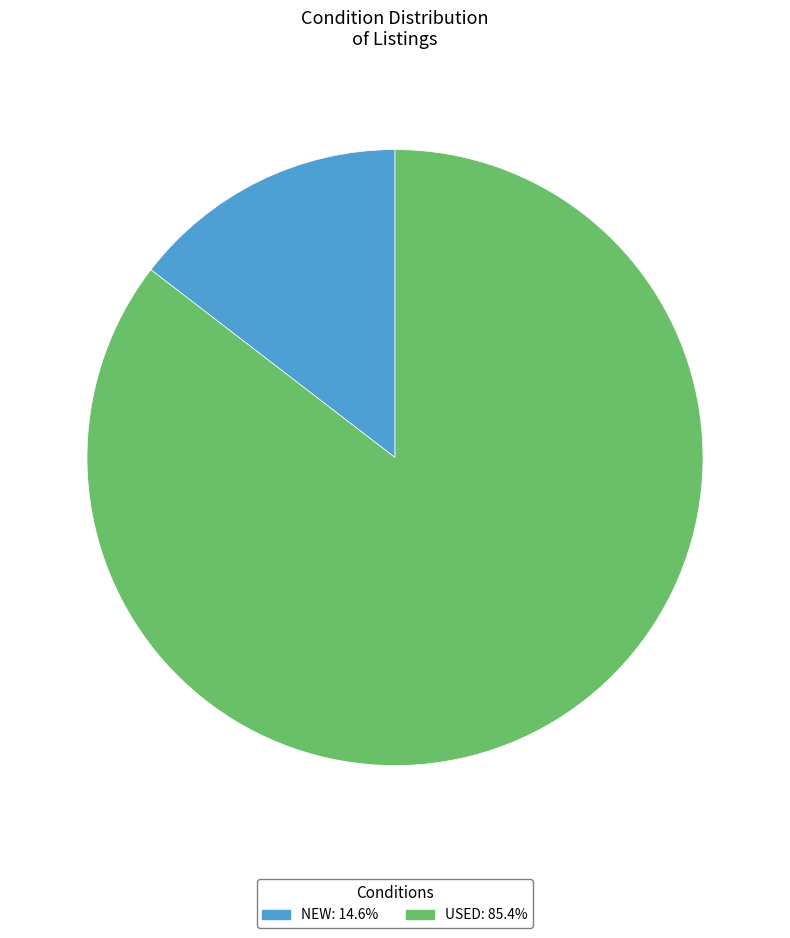

How many segments does this pie chart have?

2